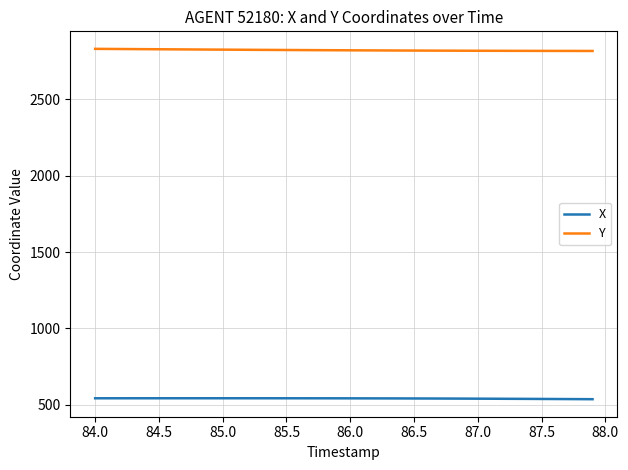

Rank the series by their average value, from lowest to highest.

X, Y